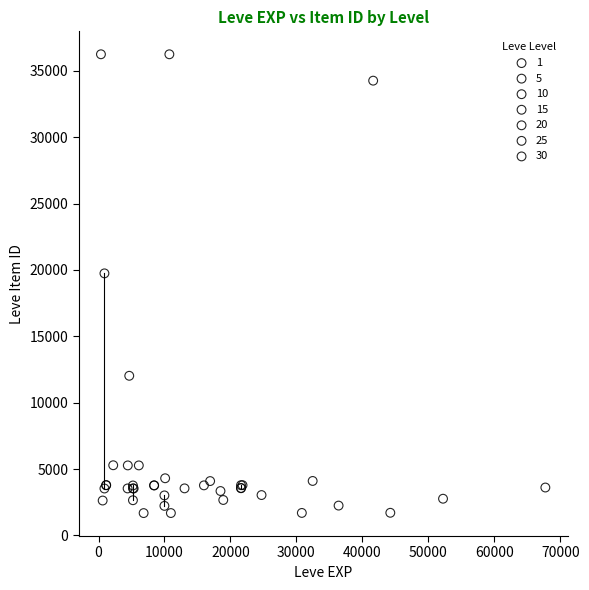

What are all the series names shown in the legend?

1, 5, 10, 15, 20, 25, 30